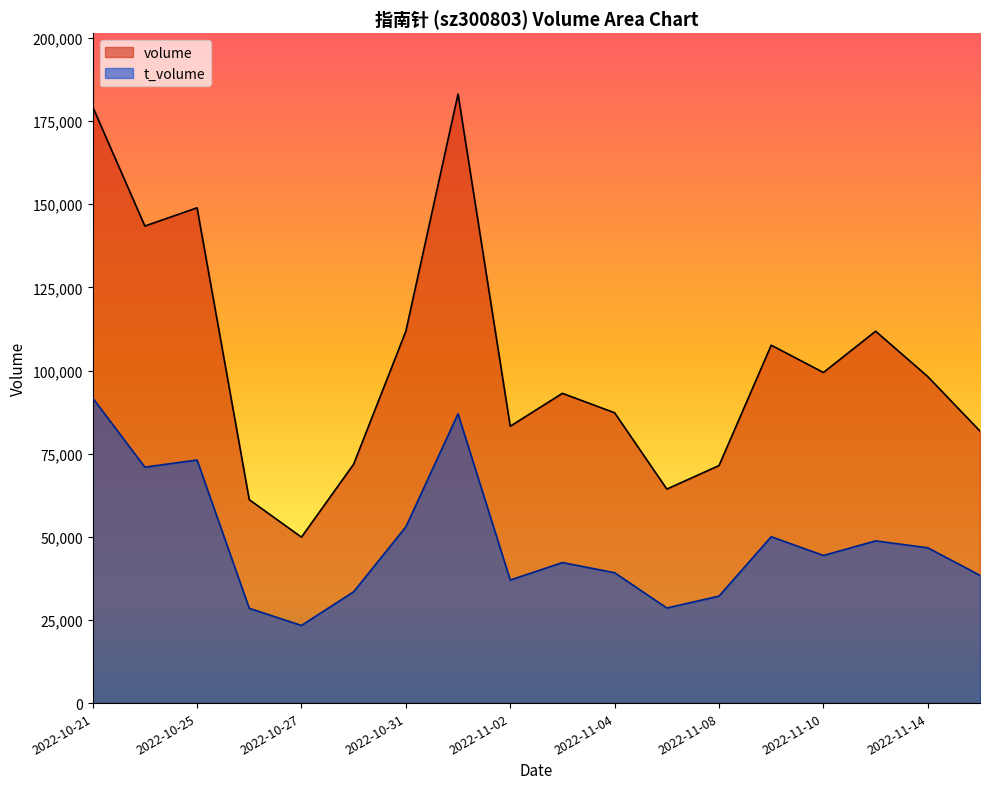

True or false: t_volume and volume cross at least once.

False